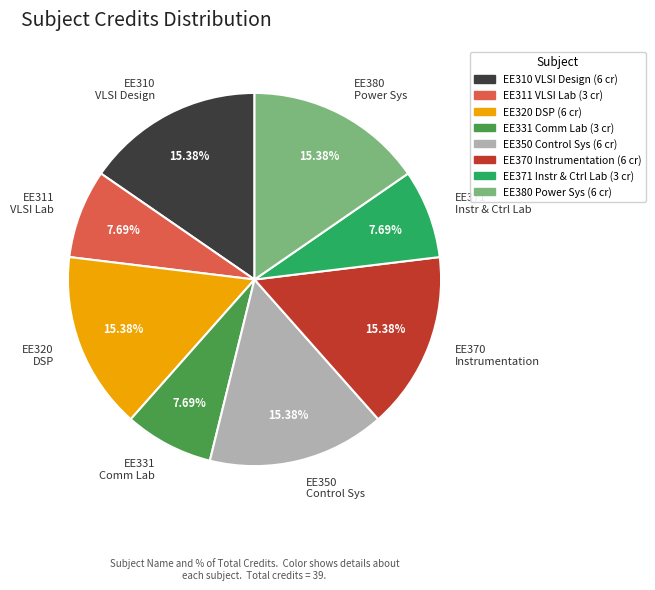

What is the ratio of the value at EE311 VLSI Lab to the value at EE380 Power Sys?

0.5